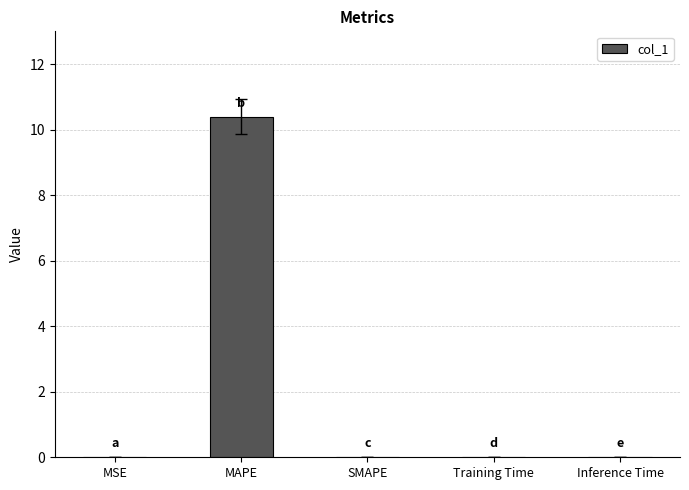

What is the change in value from MAPE to Inference Time?

-10.4